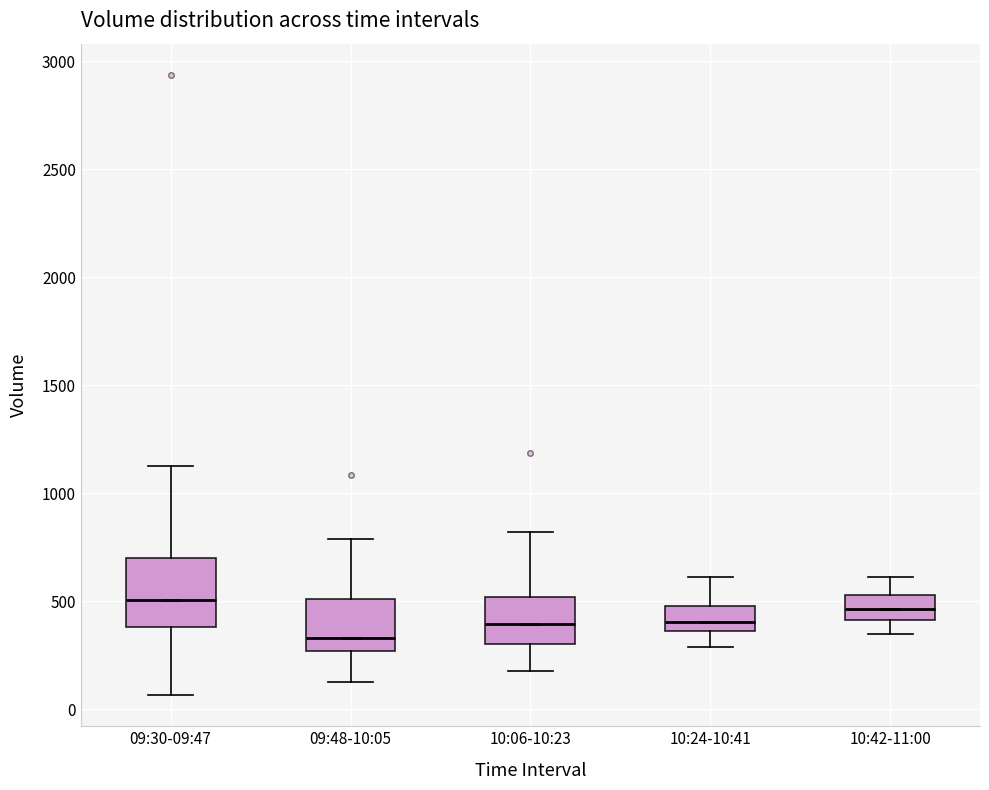

Comparing the boxes themselves (not the whiskers), which one is the tallest?

09:30-09:47